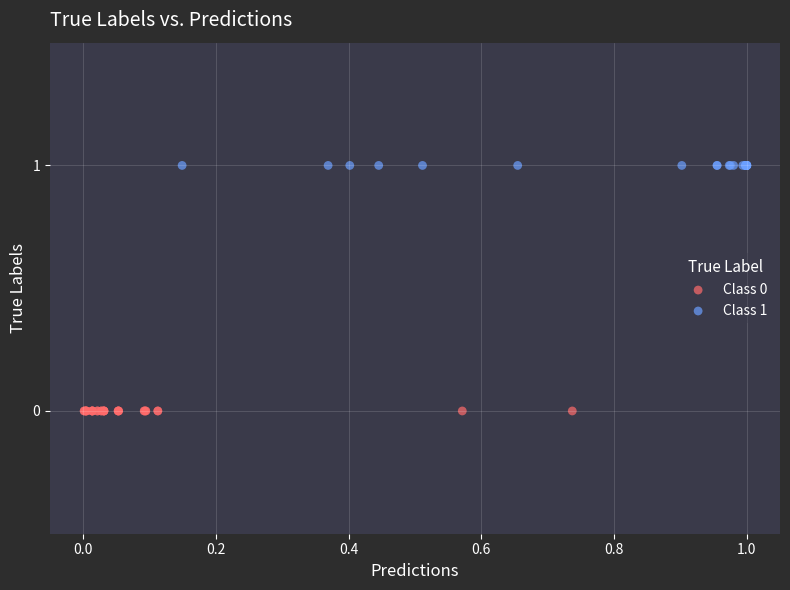

Which series reaches the minimum Y coordinate?

Class 0